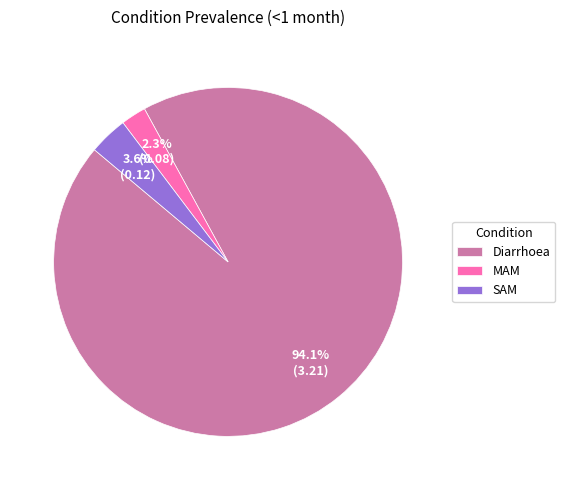

Which slice is the largest?

Diarrhoea